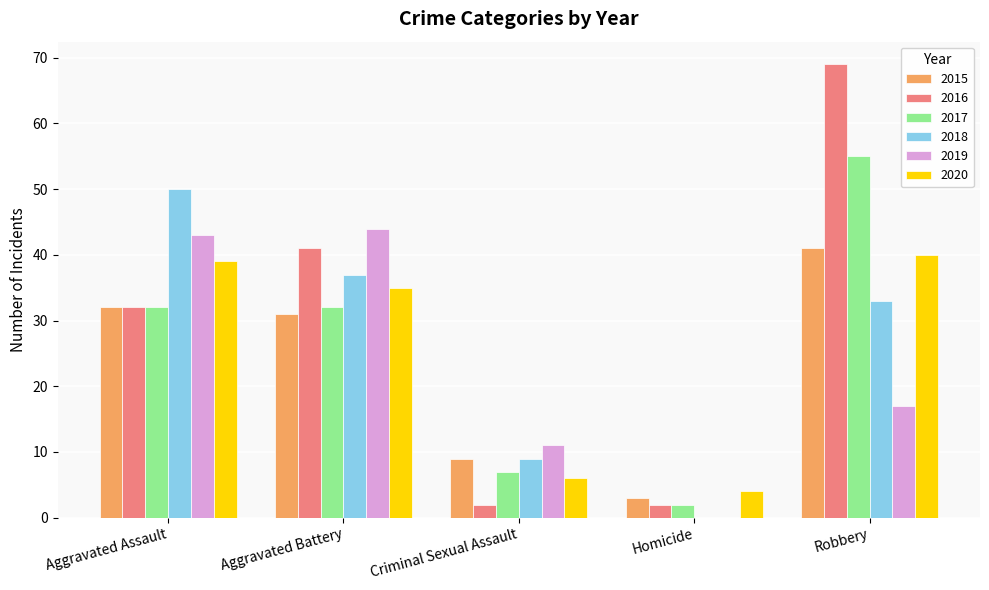

Which series has the largest range (max minus min)?

2016